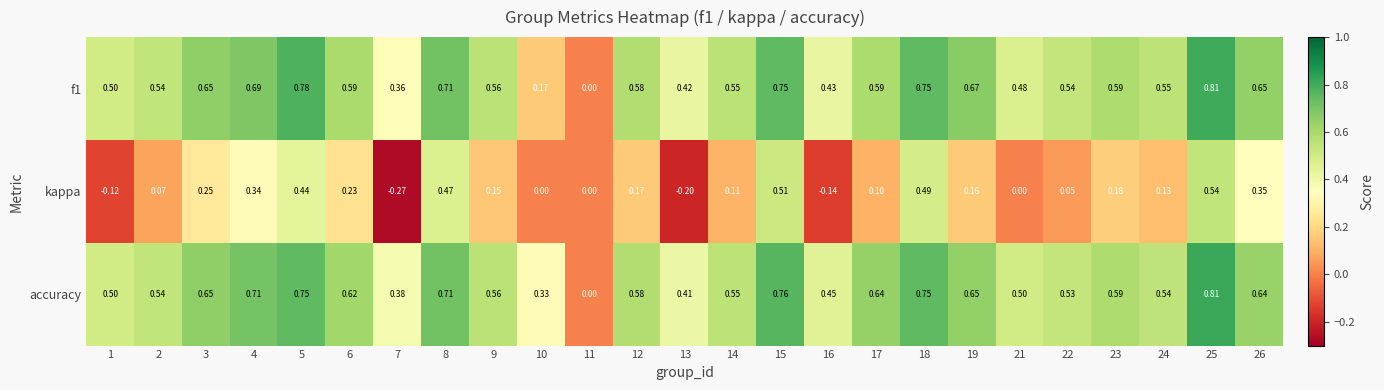

Which series has the largest total across all categories?

accuracy